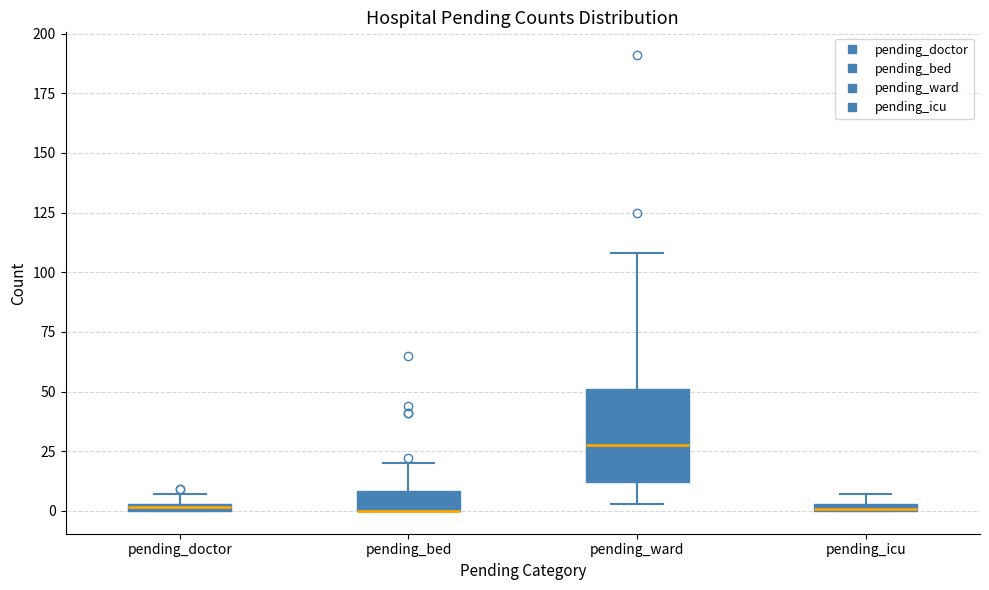

Where is the upper edge of the box for pending_ward on the y-axis? The values are not printed on the chart, so give them approximately, as read against the axis.

50